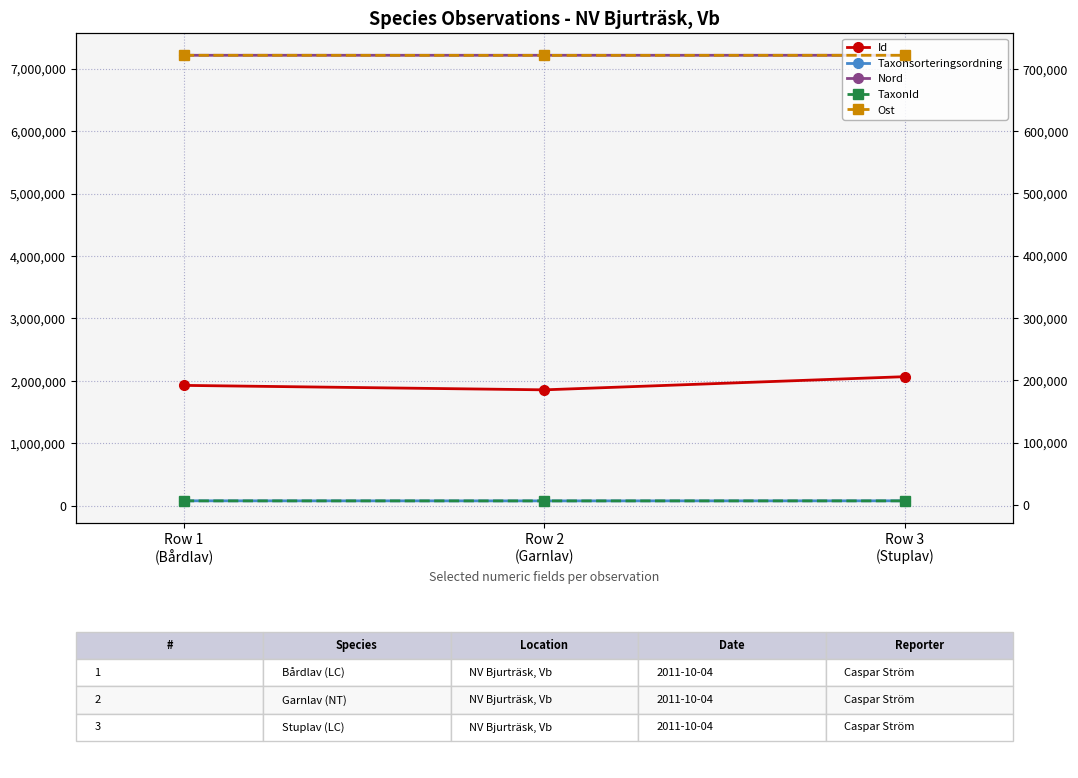

Which label corresponds to the largest value in the chart?

Row 2
(Garnlav)